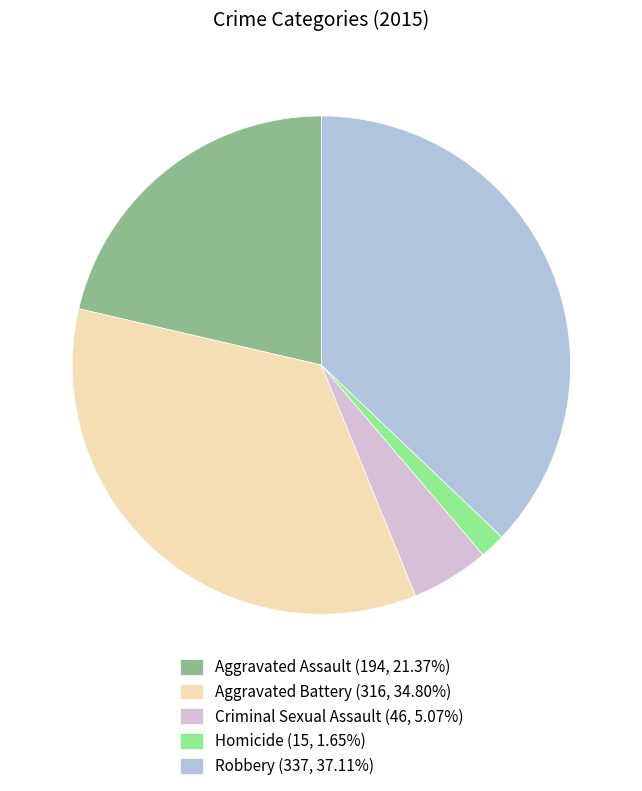

True or false: Robbery accounts for 37% of the total.

True